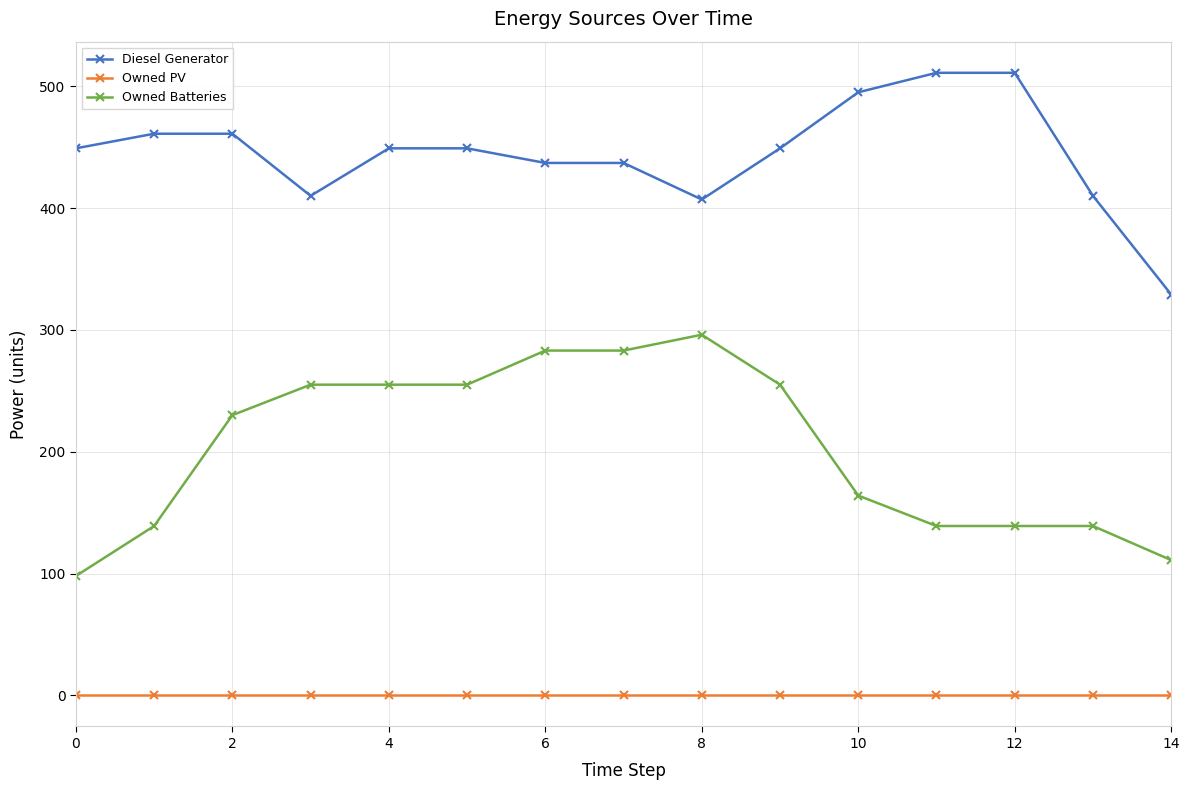

What is the minimum value for Diesel Generator?

329